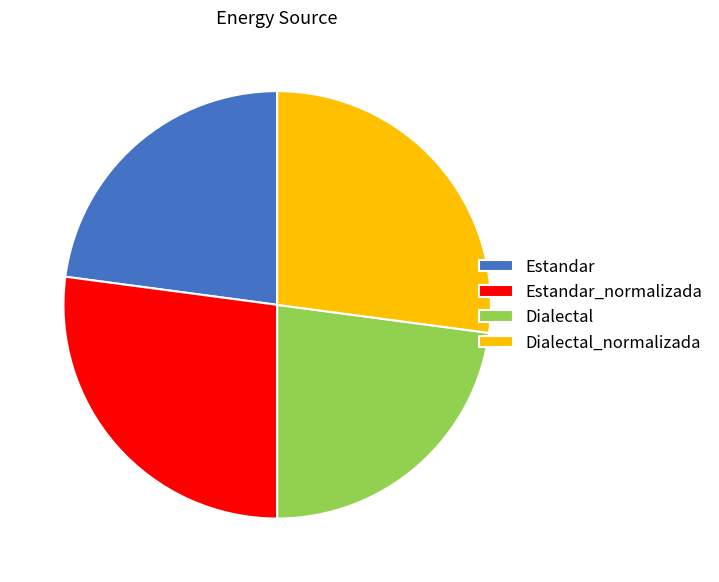

Does Dialectal represent more than half of the total?

No